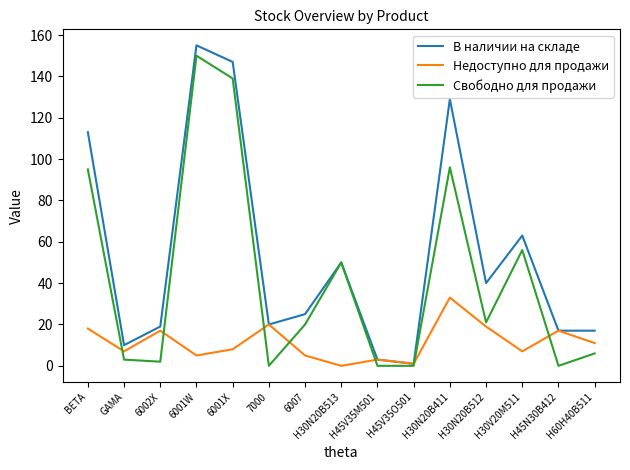

The value of Свободно для продажи at 6007 is 29. True or false?

False